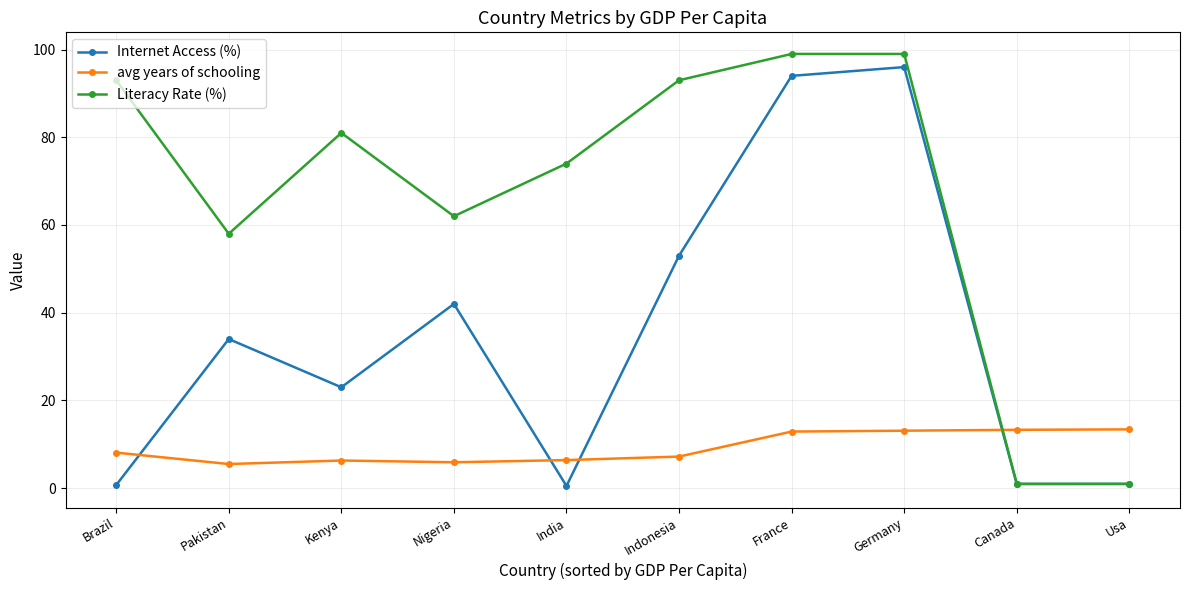

Does the chart have visible grid lines?

Yes